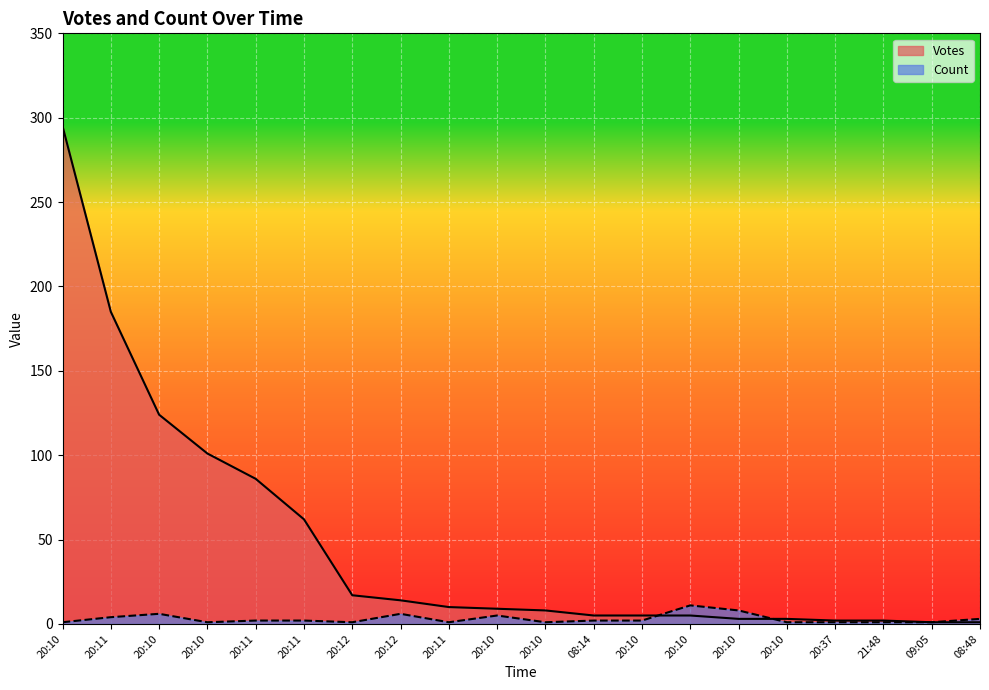

In Count, how many points are lower than both neighbors (excluding endpoints)?

4